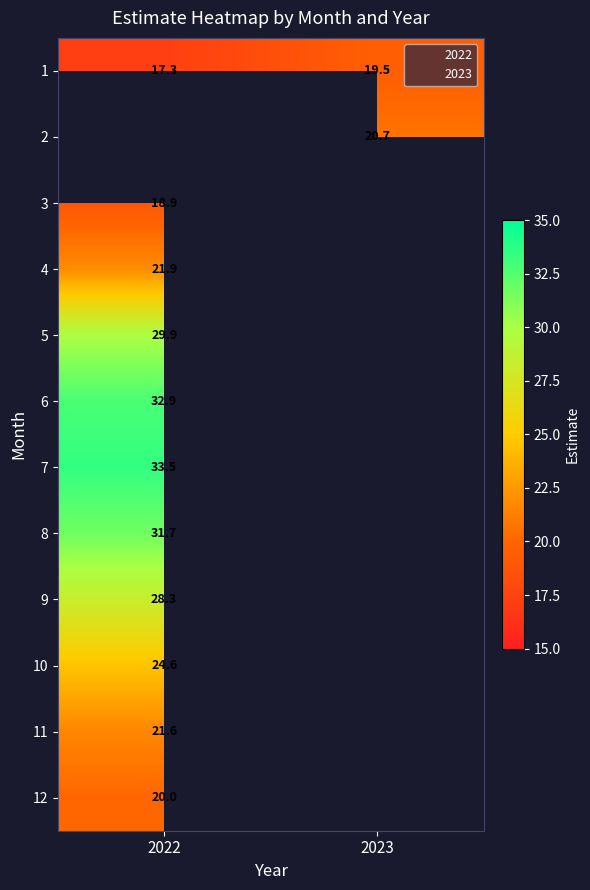

How many distinct data groups are displayed?

12